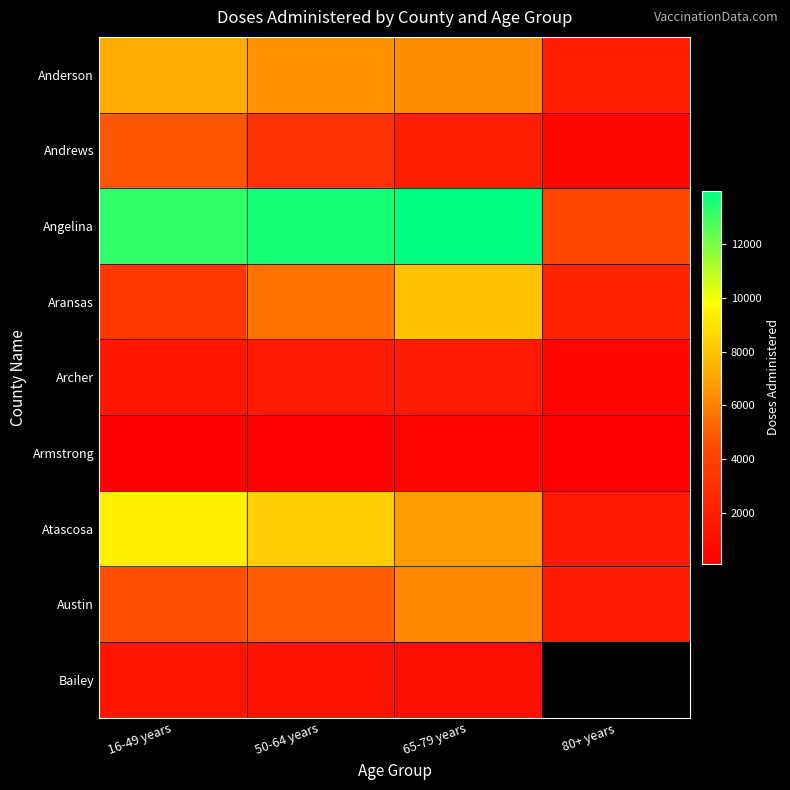

What is the maximum value shown in the chart?

13966.0